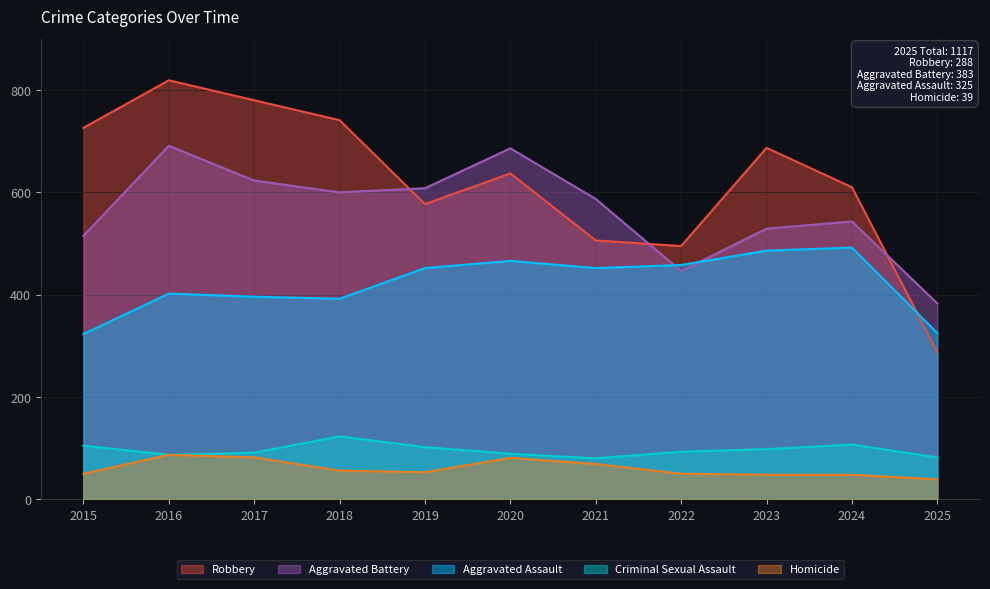

What are all the series names shown in the legend?

Robbery, Aggravated Battery, Aggravated Assault, Criminal Sexual Assault, Homicide